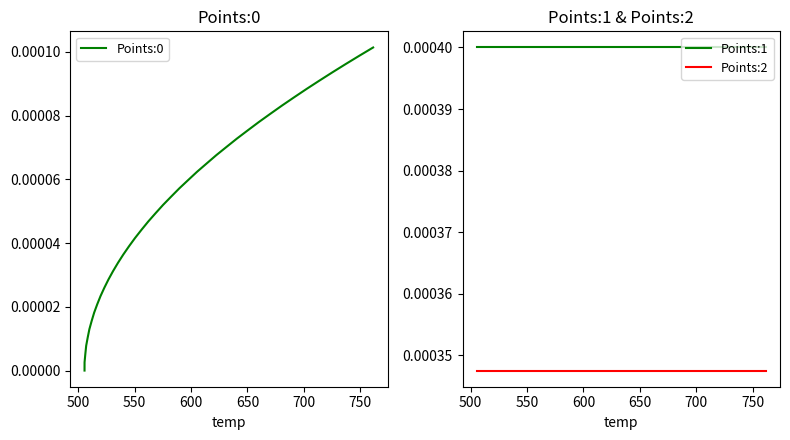

Rank the series by their average value, from highest to lowest.

Points:1, Points:2, Points:0